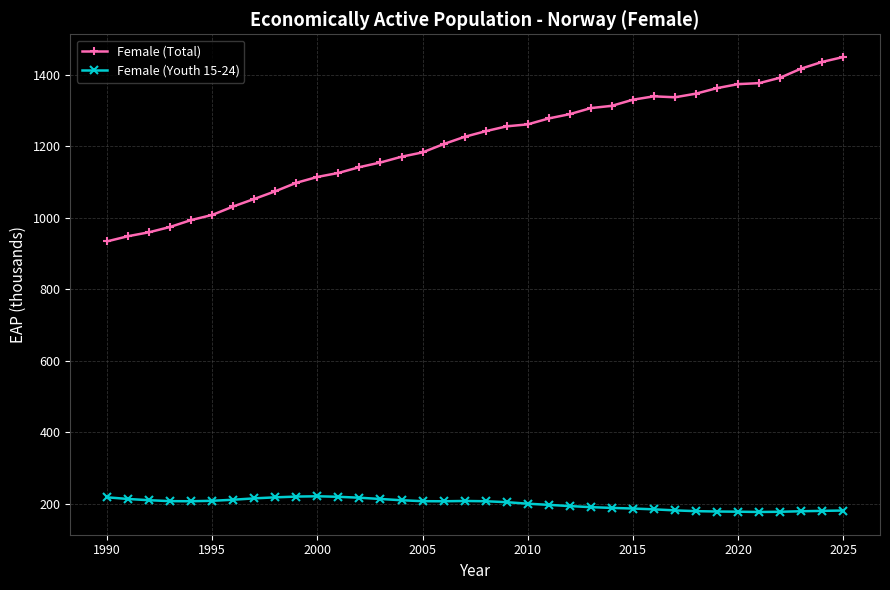

What is the average value of the Female (Youth 15-24) series?

199.9